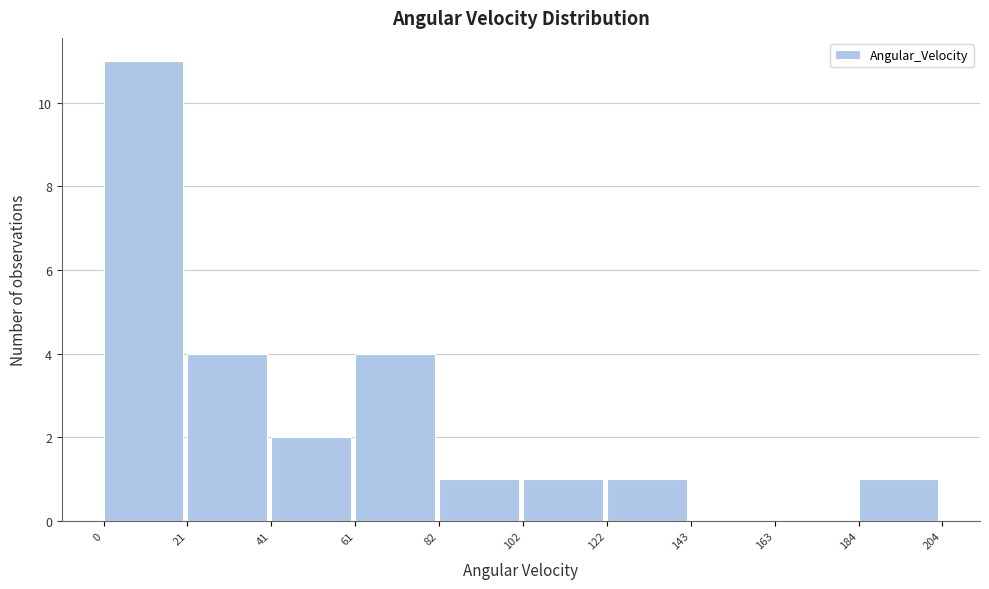

Which range on the x-axis has the tallest bar?

0 to 21